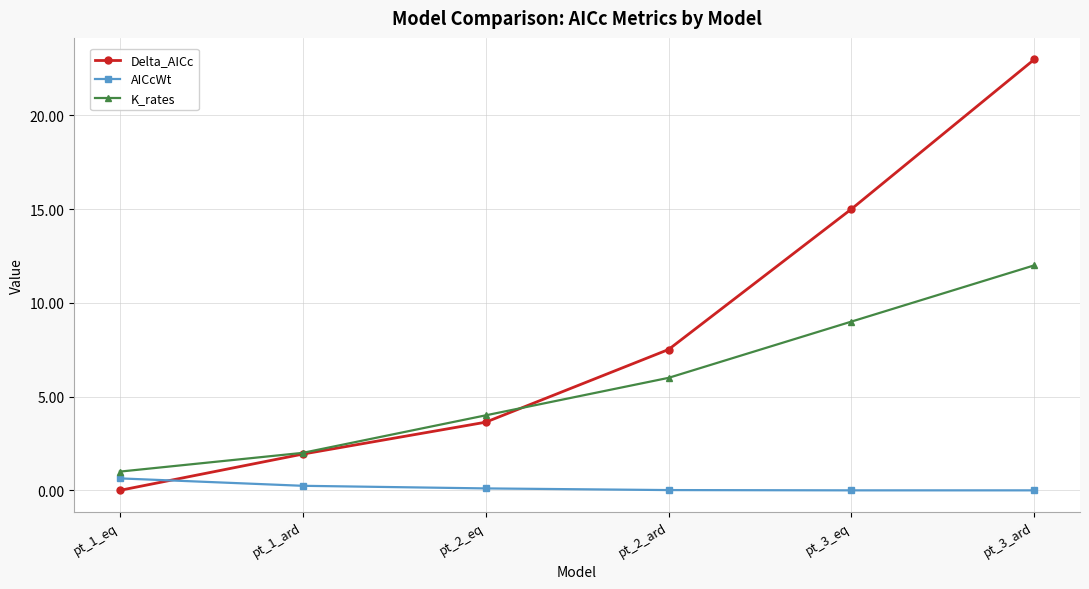

How many lines are shown in the chart?

3